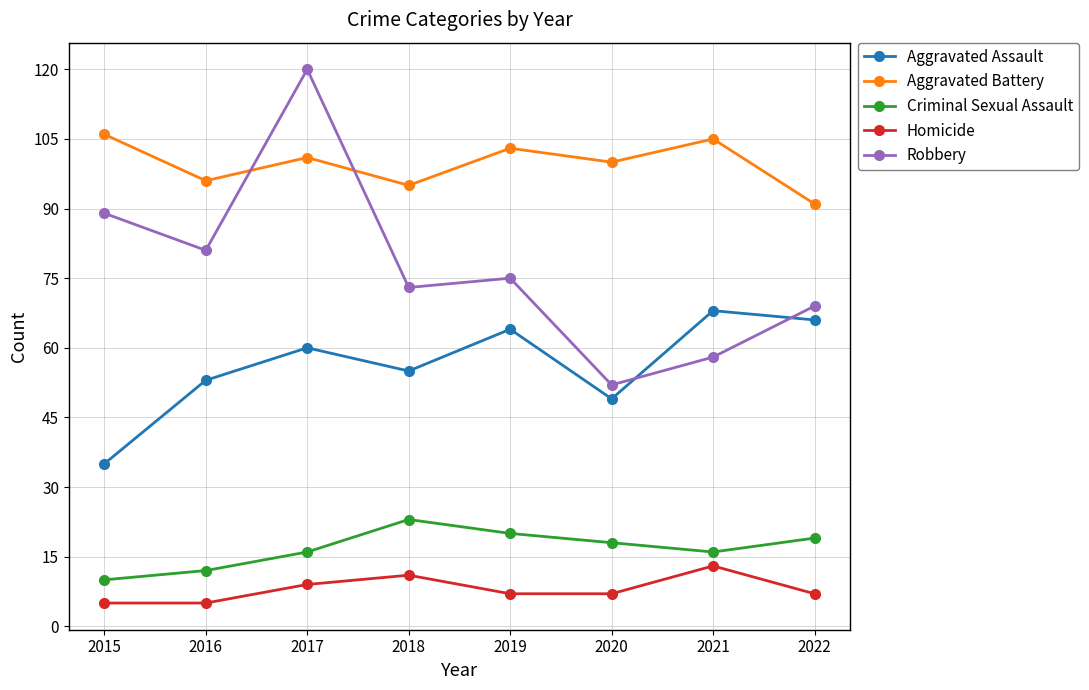

What is the difference between the second highest and minimum values in the Aggravated Assault series?

31